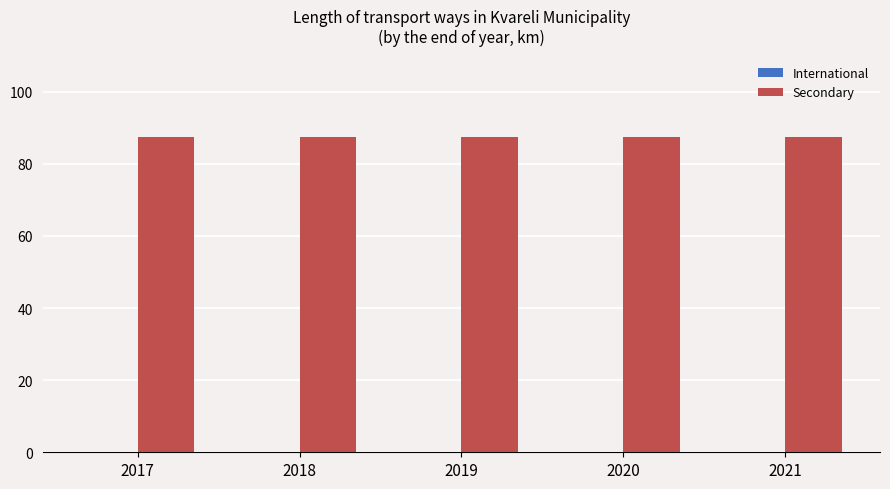

Which series has the widest spread of values?

International